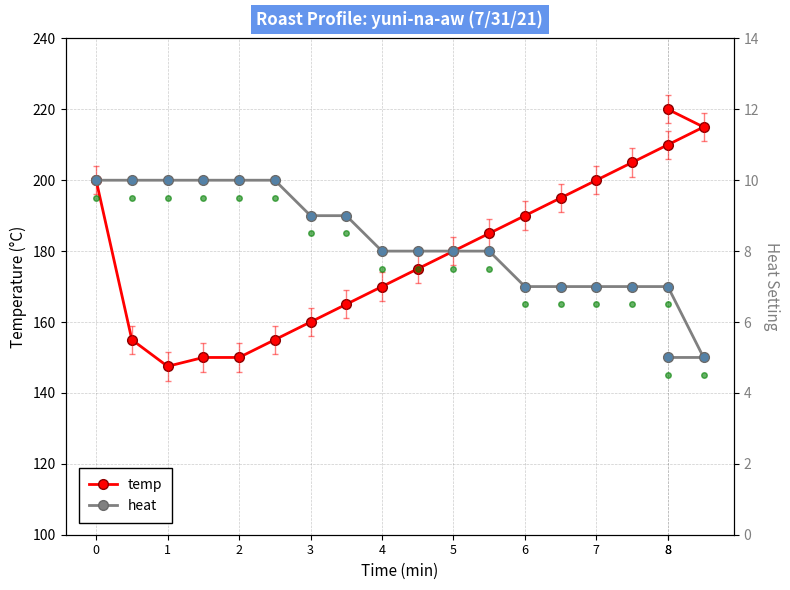

Reading left to right, list all the values displayed in this chart.

temp: 200.0	155.0	147.5	150.0	150.0	155.0	160.0	165.0	170.0	175.0	180.0	185.0	190.0	195.0	200.0	205.0	210.0	215.0	220.0
heat: 10.0	10.0	10.0	10.0	10.0	10.0	9.0	9.0	8.0	8.0	8.0	8.0	7.0	7.0	7.0	7.0	7.0	5.0	5.0